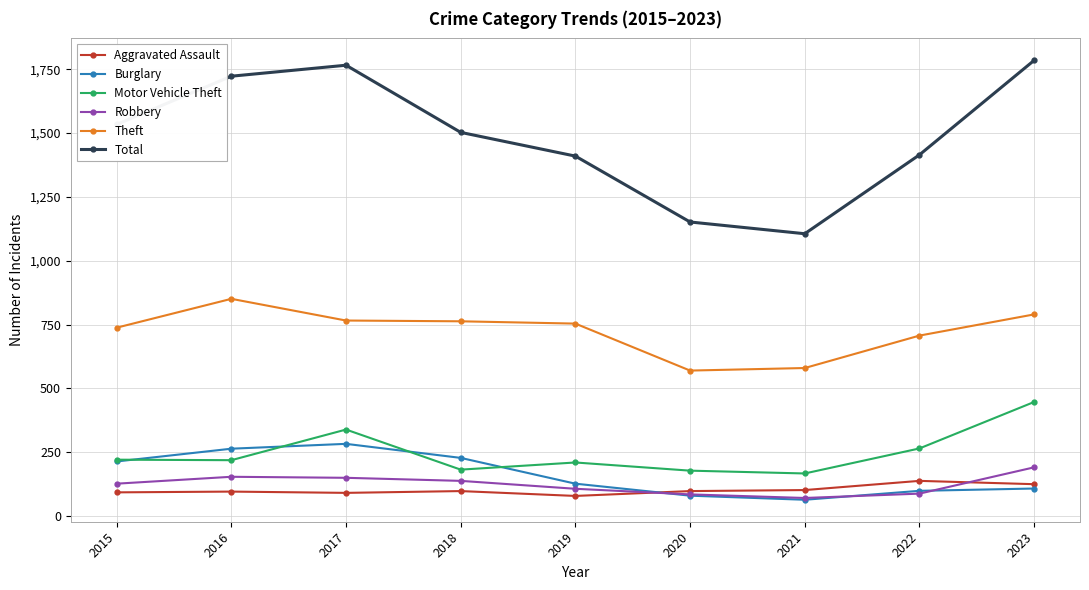

Which series has the largest range (max minus min)?

Total